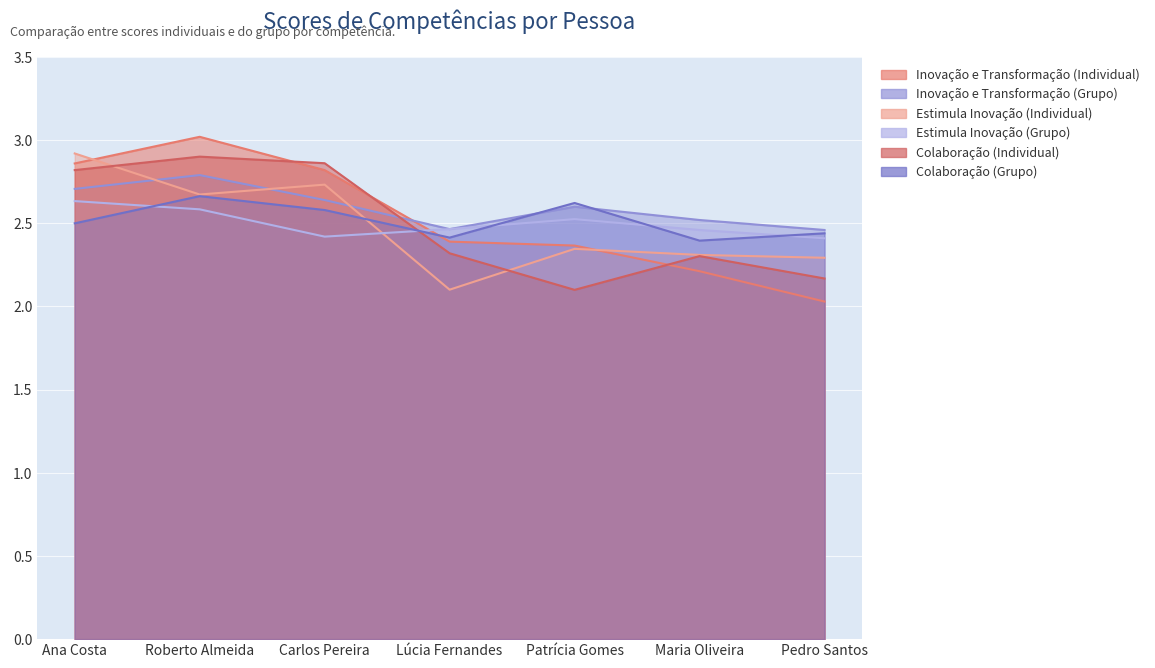

Does the chart display data point markers on the line(s)?

No